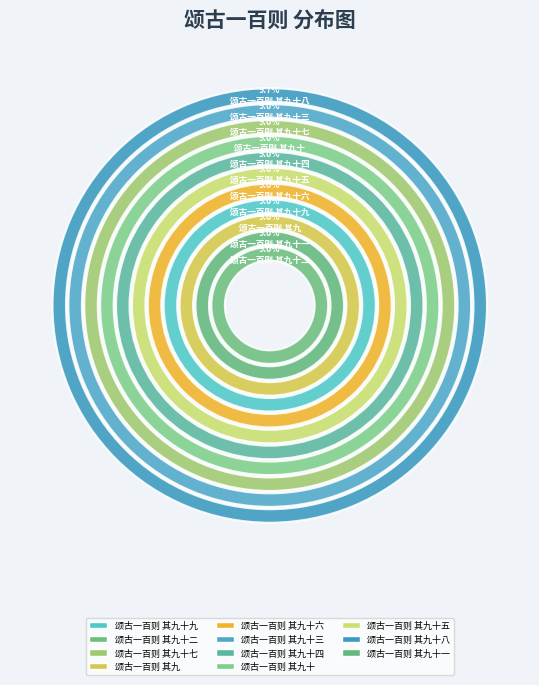

To the nearest percent, what is the average slice percentage?

9%